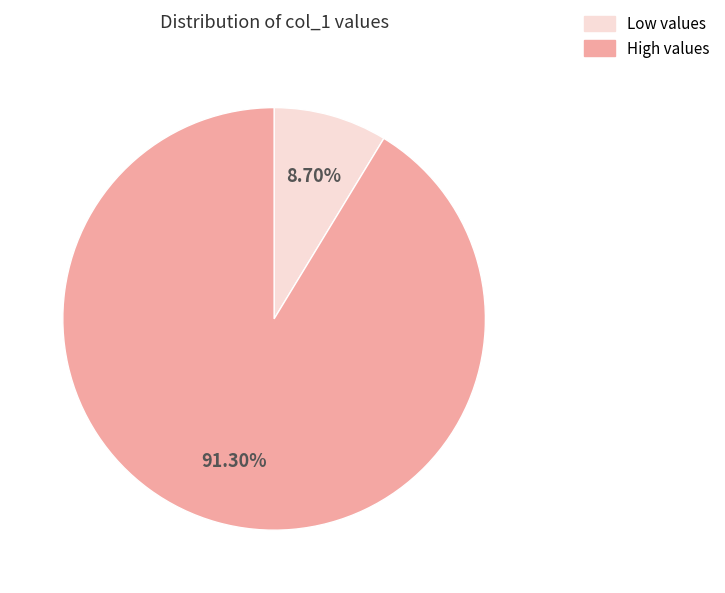

Is there any slice that represents more than half of the pie?

Yes